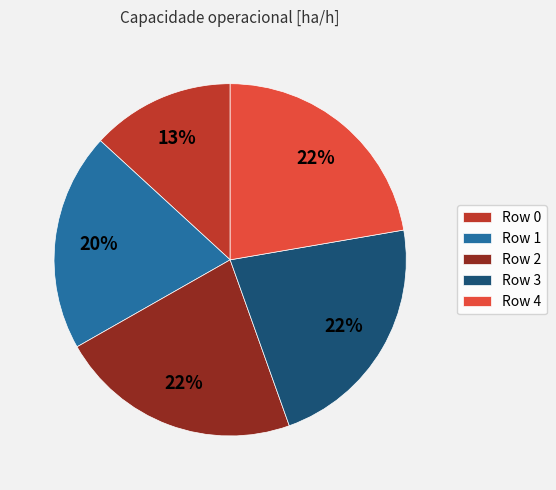

Approximately how many times larger is the value at Row 2 compared to Row 0?

1.7